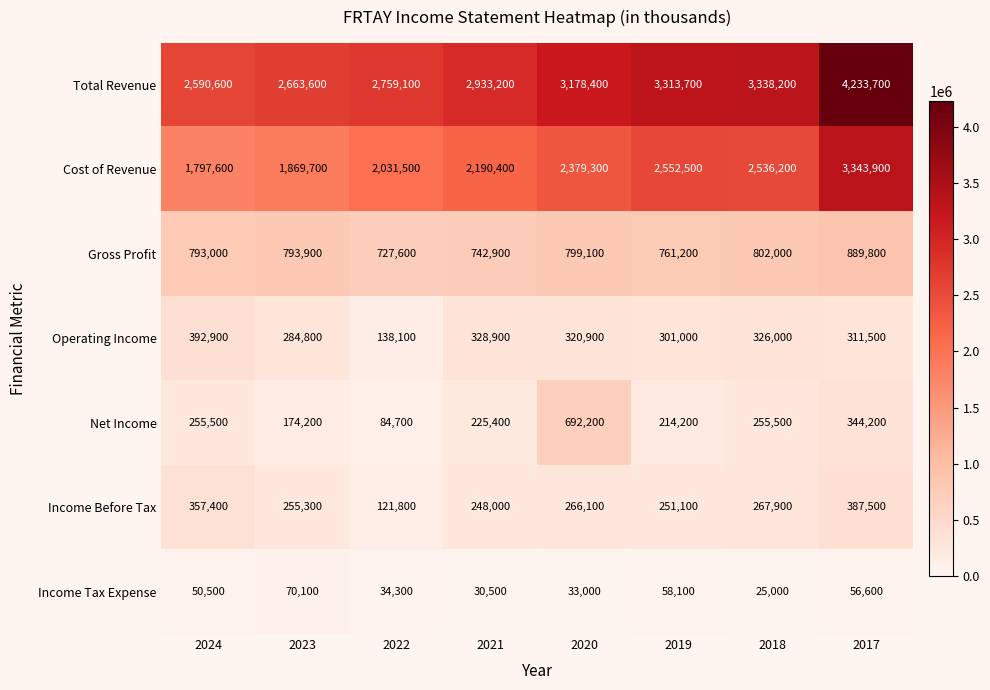

The value of Income Before Tax at 2021 is 436748. True or false?

False